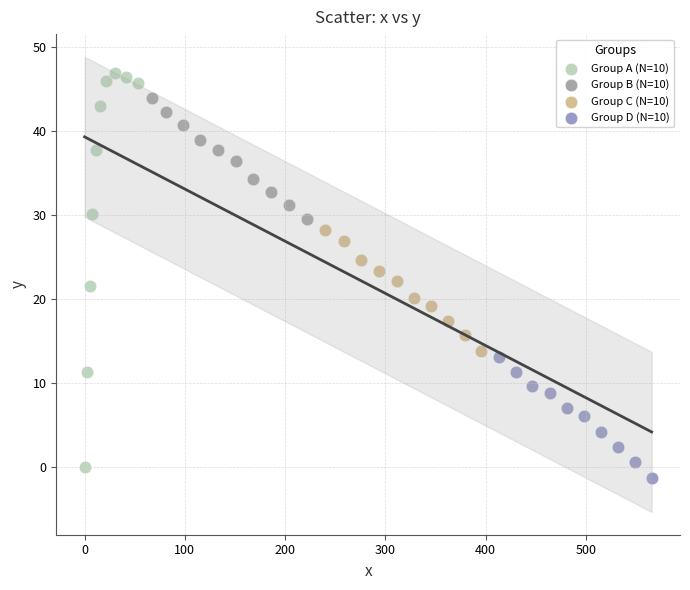

Which series has the widest spread of Y values?

Group A (N=10)